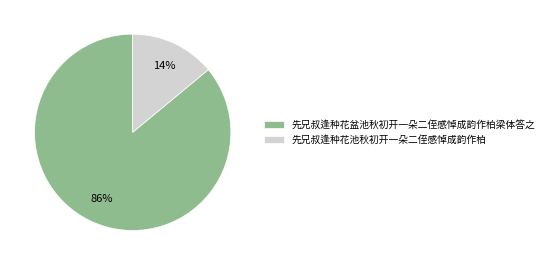

True or false: 先兄叔逢种花盆池秋初开一朵二侄感悼成韵作柏梁体答之 accounts for 80% of the total.

False